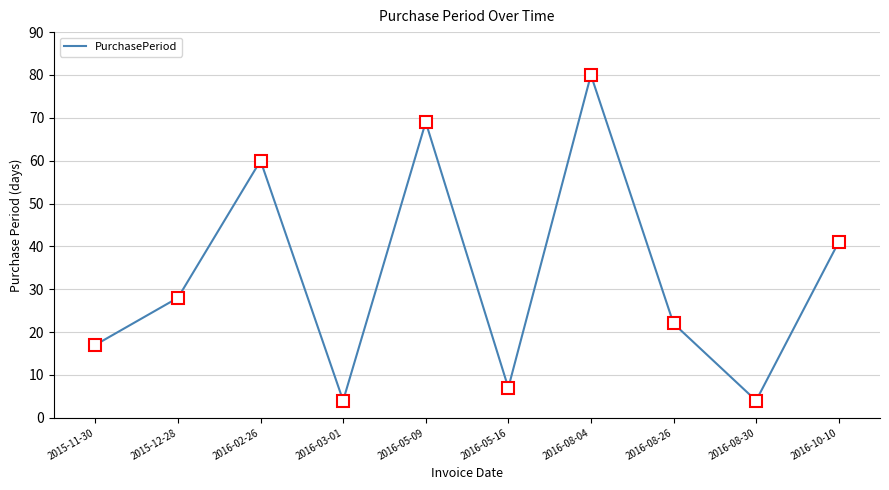

Which has a higher value, 2015-11-30 or 2016-08-30?

2015-11-30